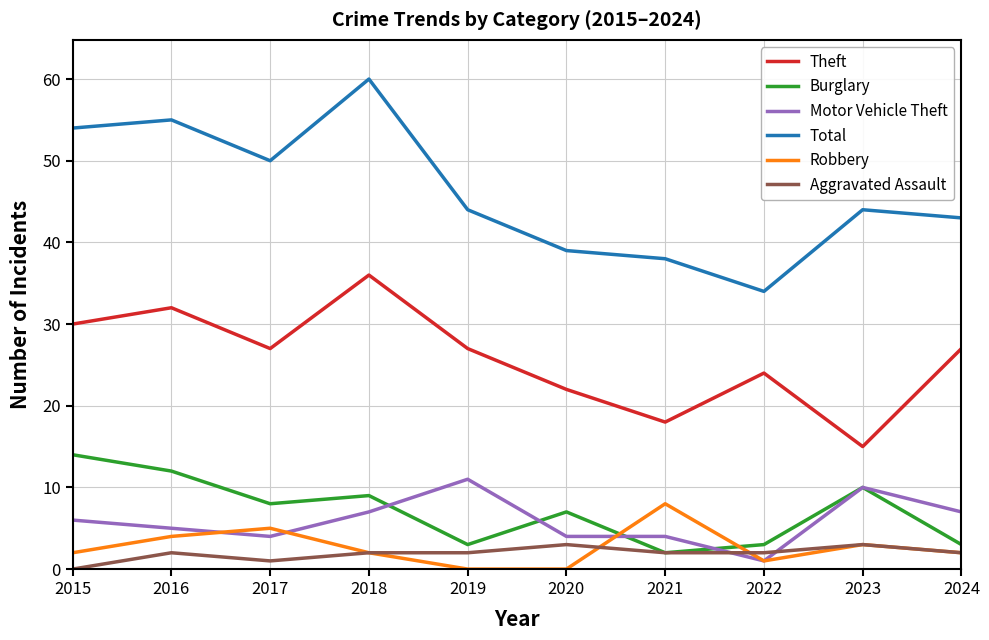

True or false: Aggravated Assault has more than 0 points higher than both neighbors.

True